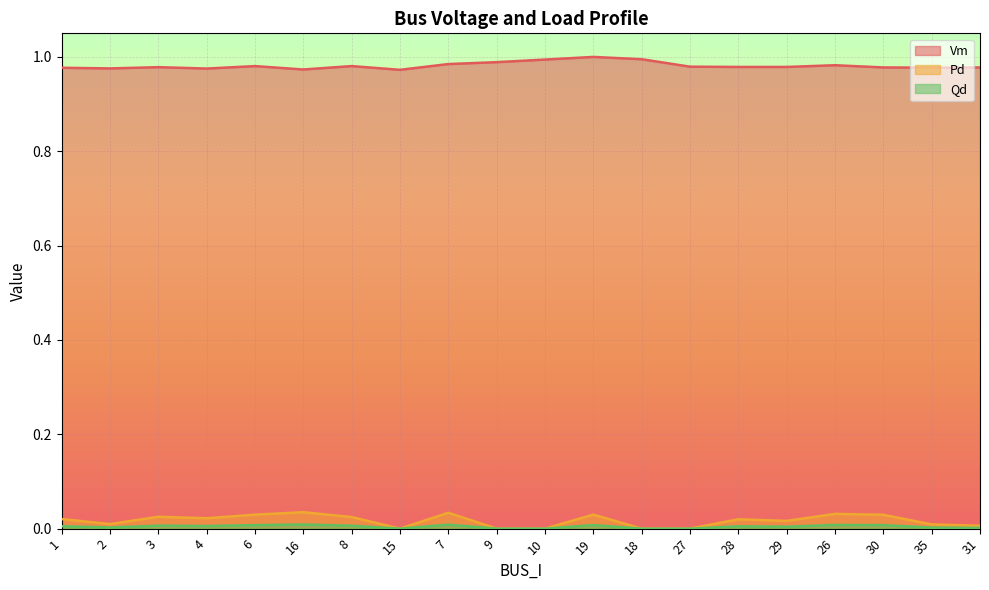

True or false: Pd and Vm cross at least once.

False